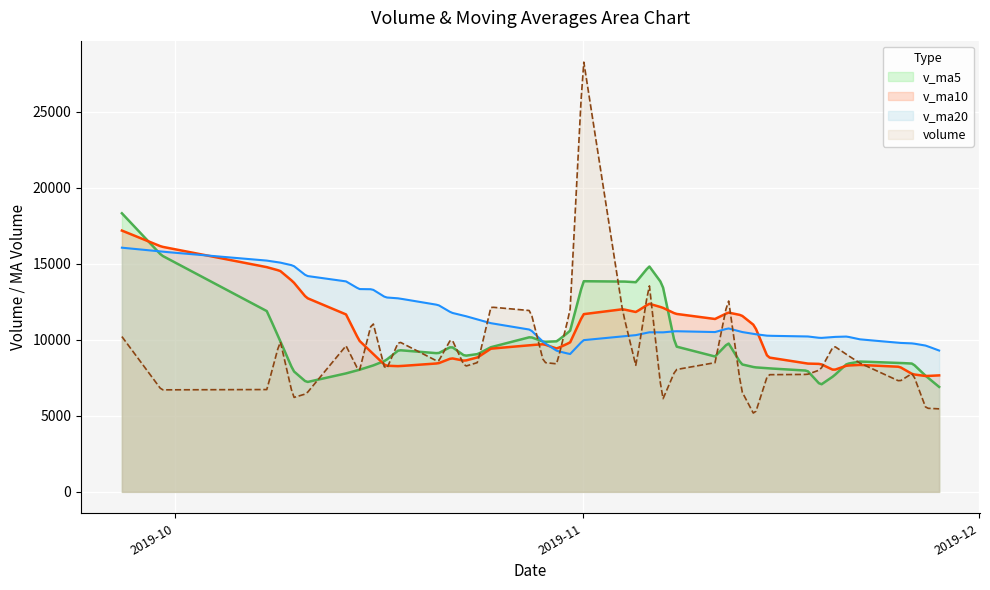

True or false: v_ma20 has a value of 9057.4 at 20.

True